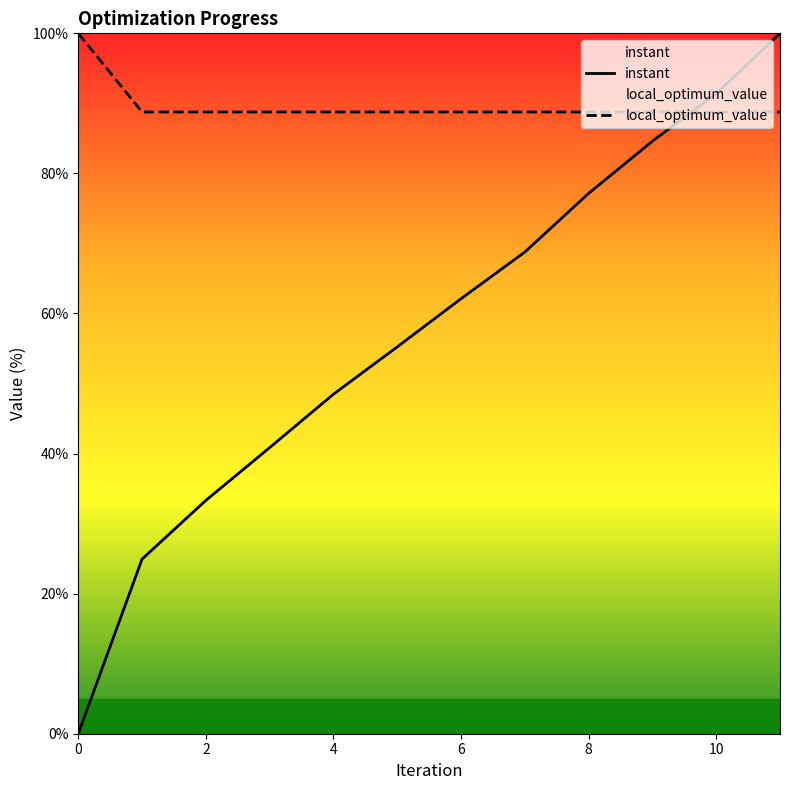

What is the difference between the instant values at 0 and 7?

68.8